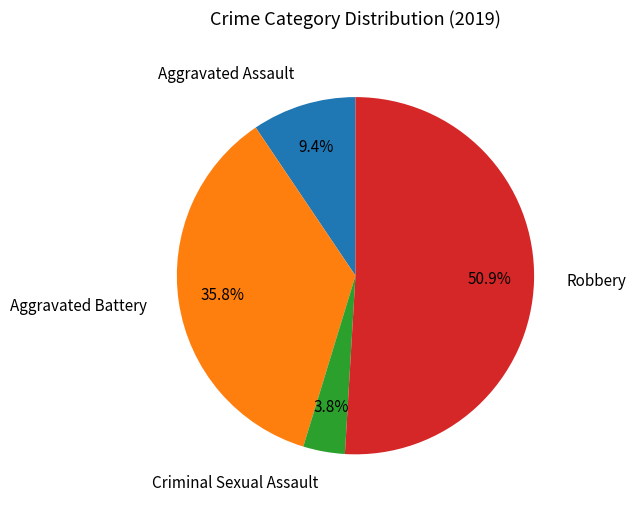

Which slice is the smallest?

Criminal Sexual Assault